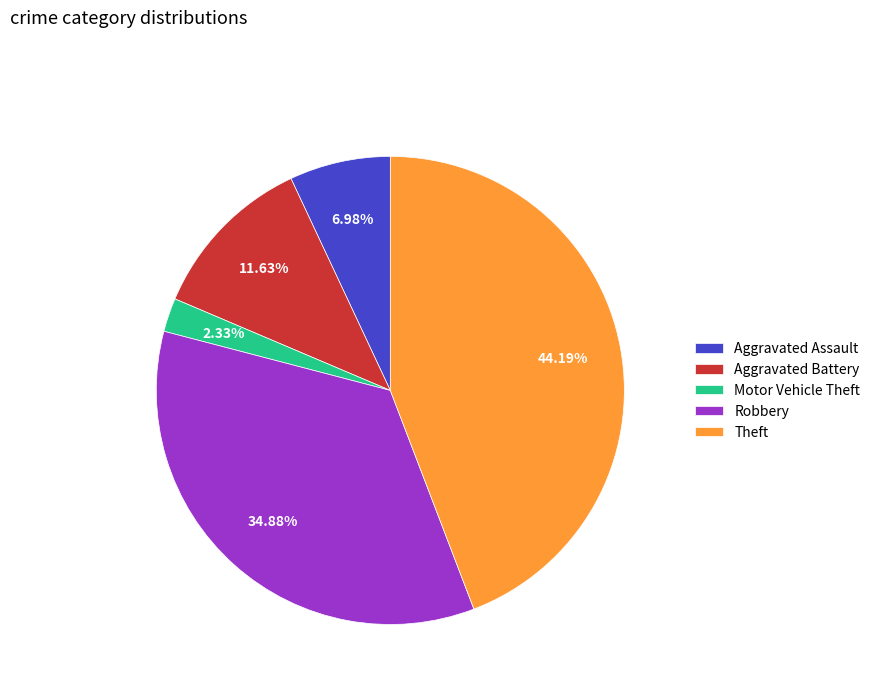

How many segments does this pie chart have?

5